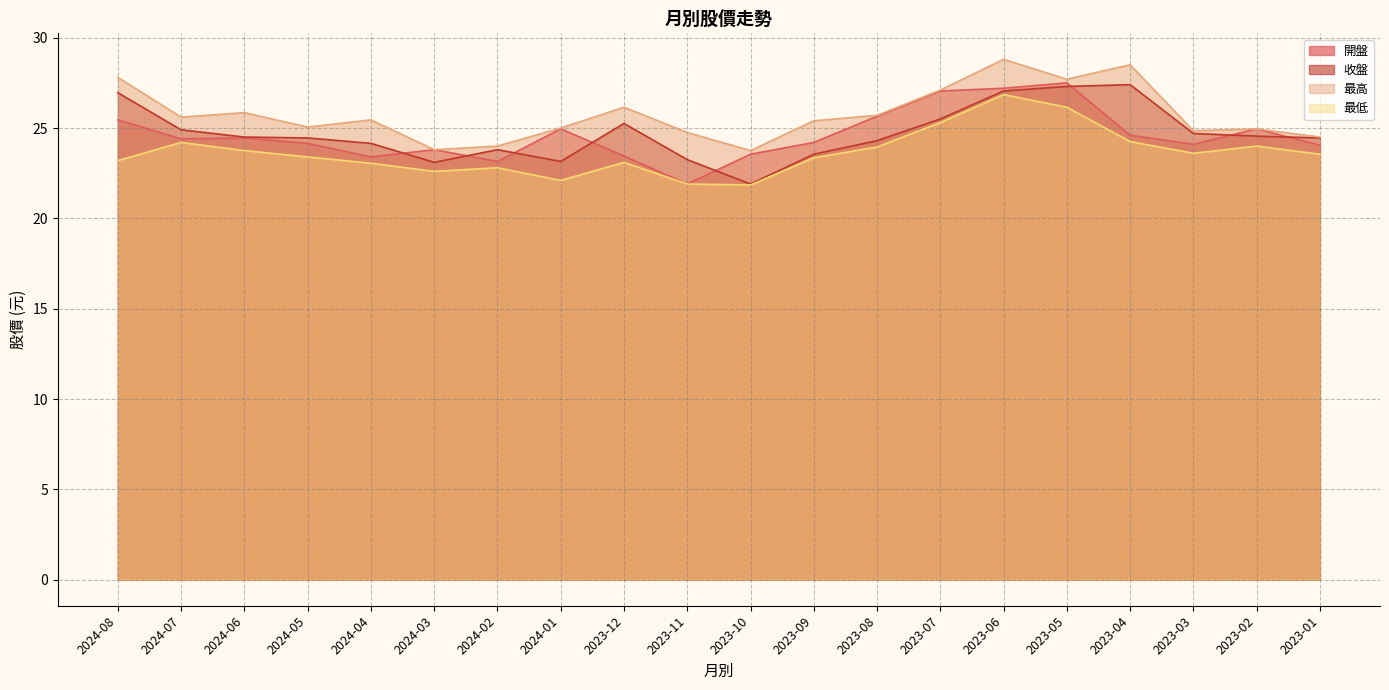

Is the value of 開盤 at 2023-02 greater than the value of 收盤 at 2023-06?

No